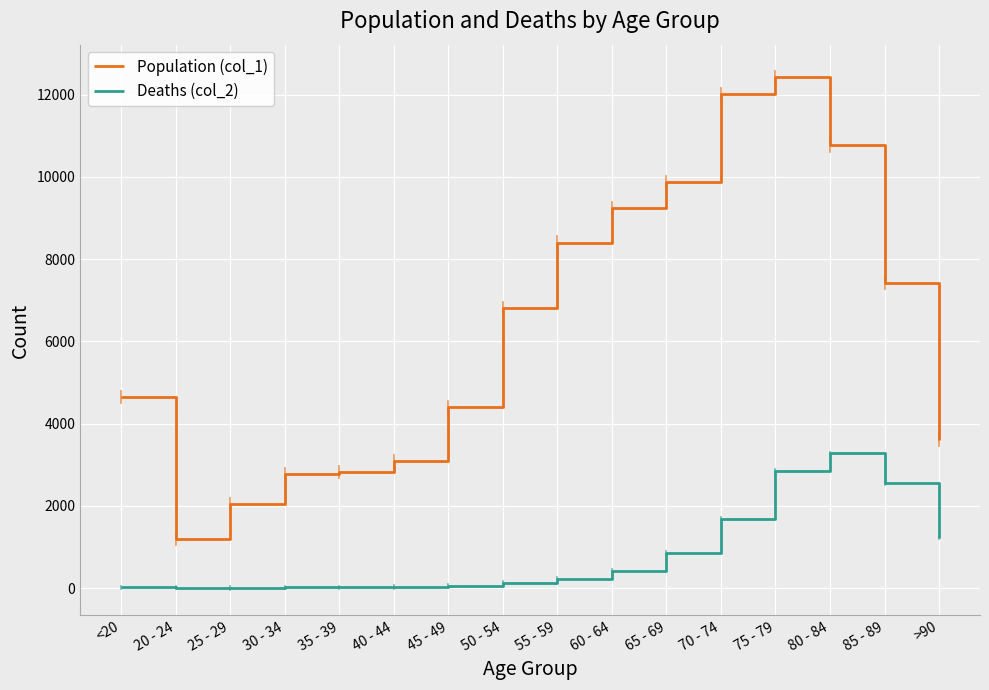

What is the smallest value displayed?

3